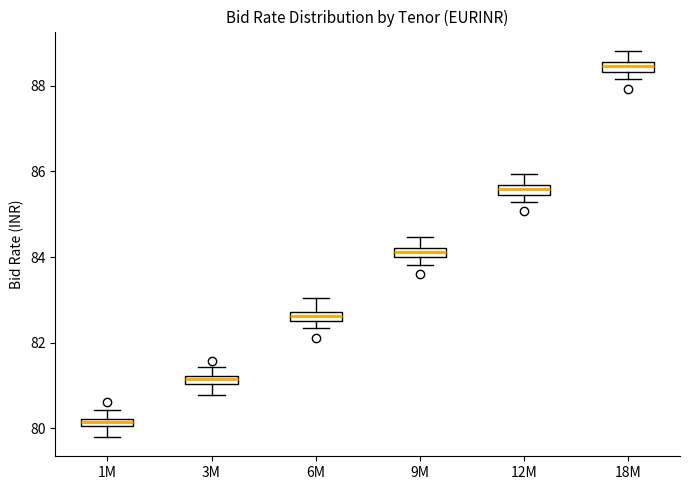

Where does the upper whisker of the box for 6M end on the y-axis? The values are not printed on the chart, so give them approximately, as read against the axis.

83.0